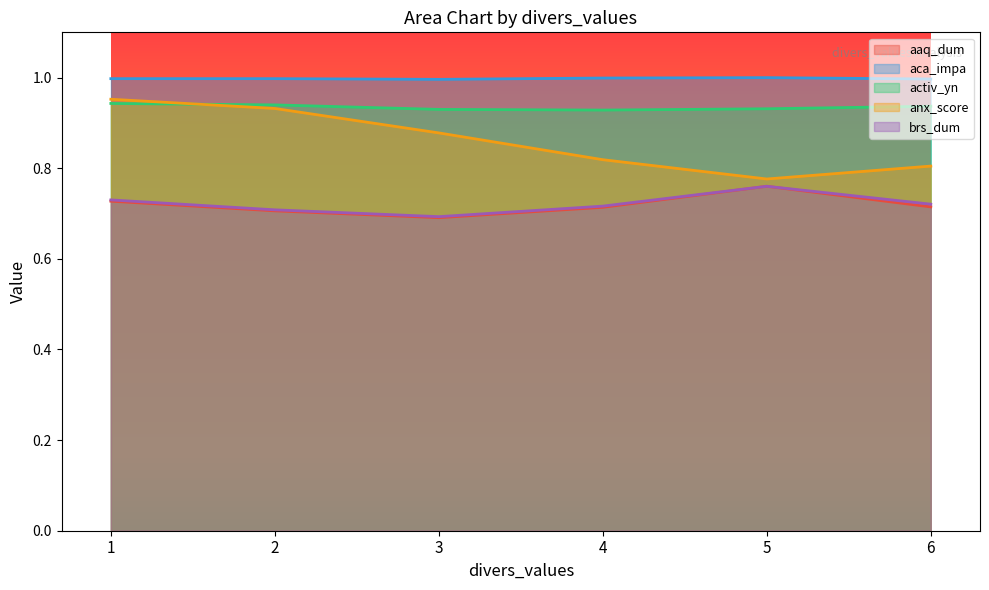

At which category is the sum across all series the highest?

1